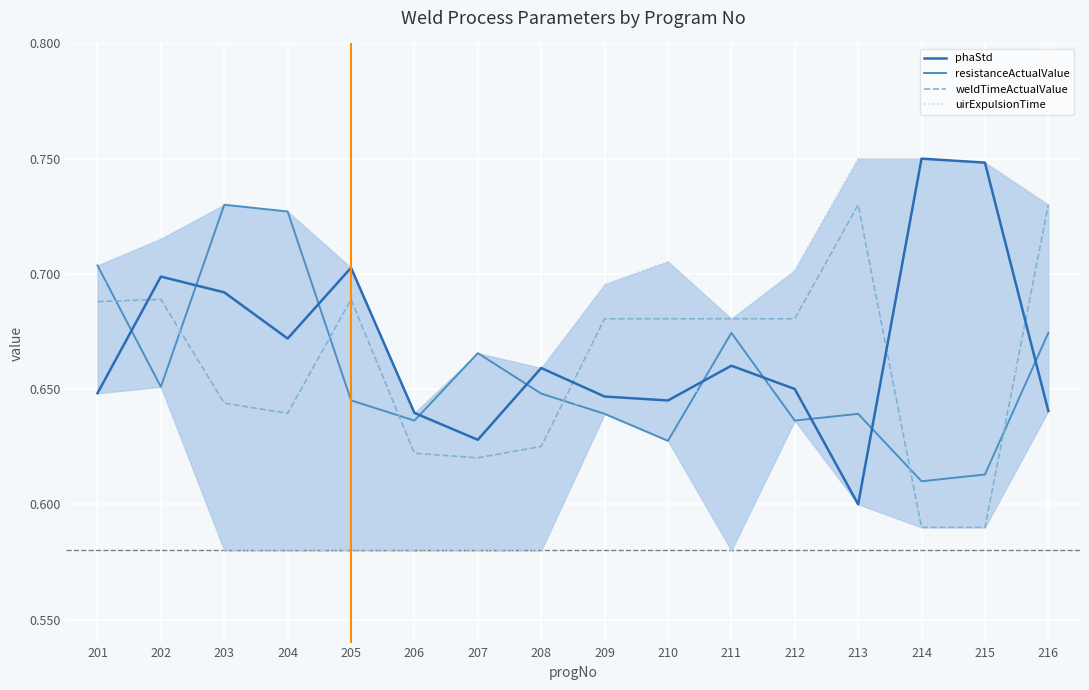

The value of resistanceActualValue at 202 is 0.4. True or false?

False